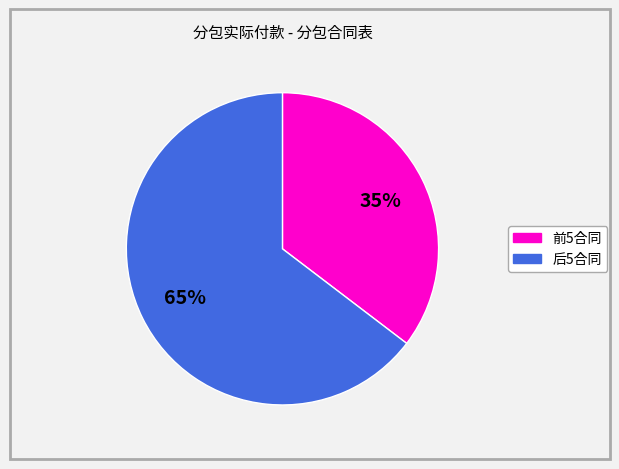

To the nearest percent, what is the average slice percentage?

50%